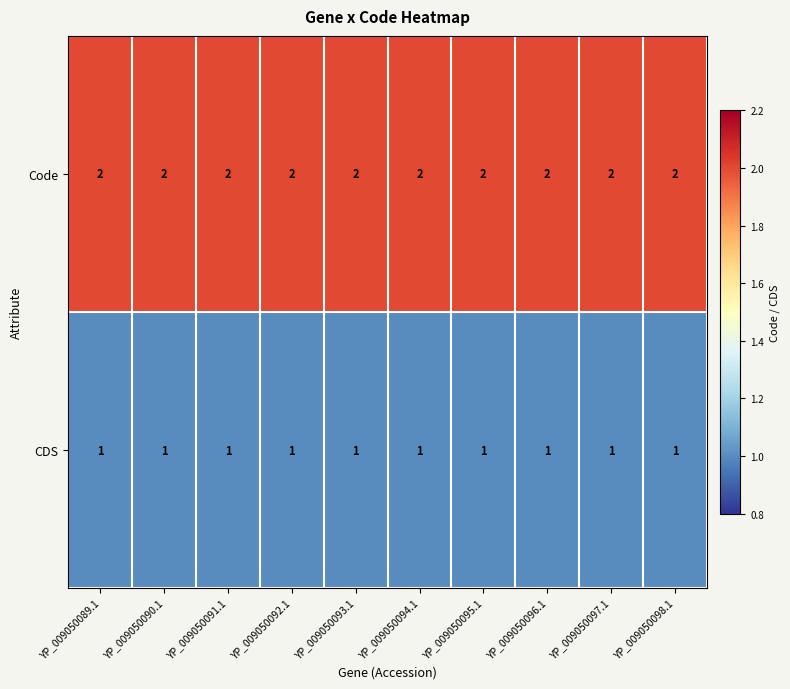

At how many categories does at least one series exceed 1?

10